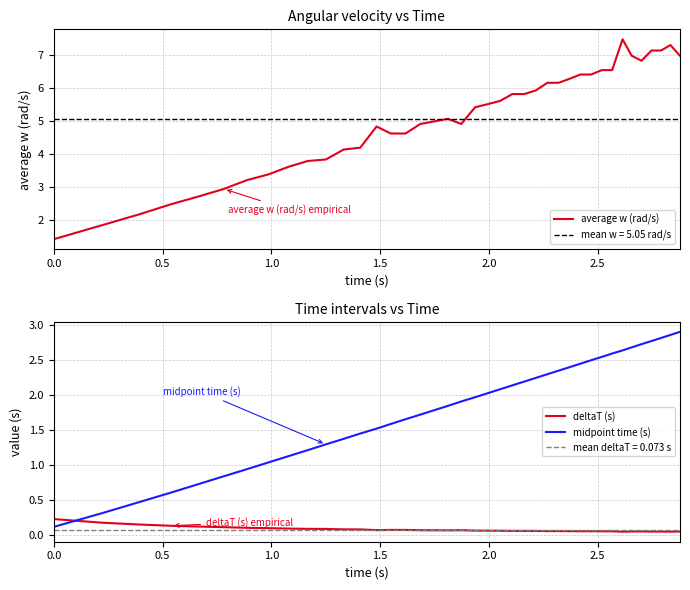

Does the chart have visible grid lines?

Yes